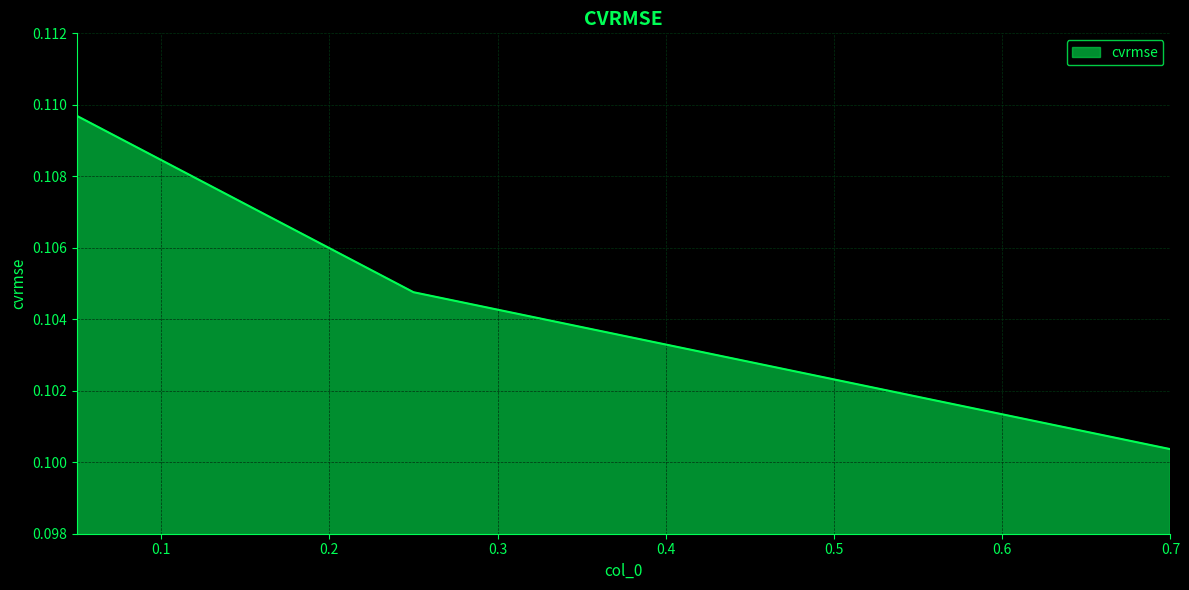

Count the values in the range 0 to 1.

3